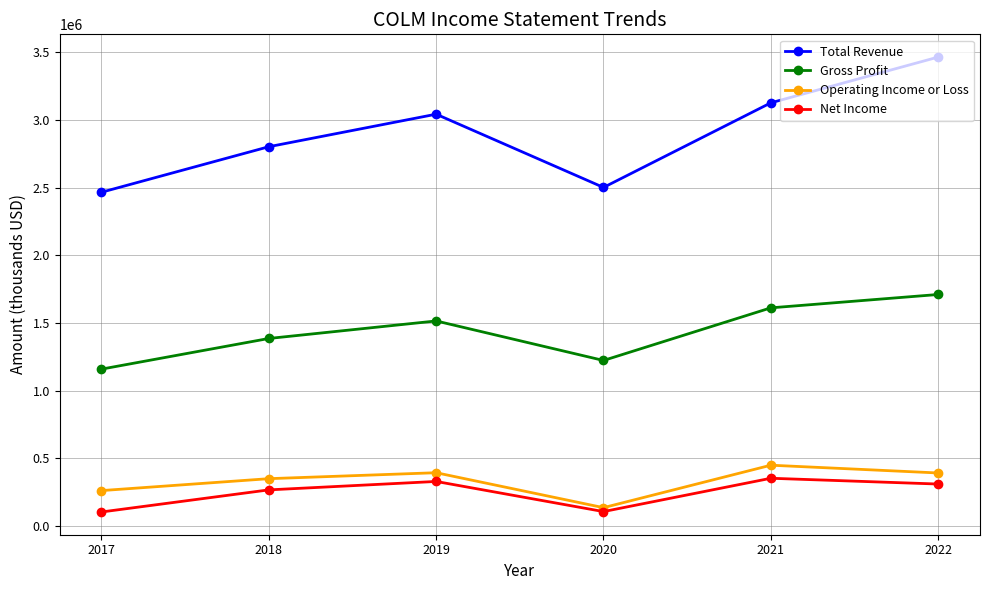

What is the minimum value for Operating Income or Loss?

137000